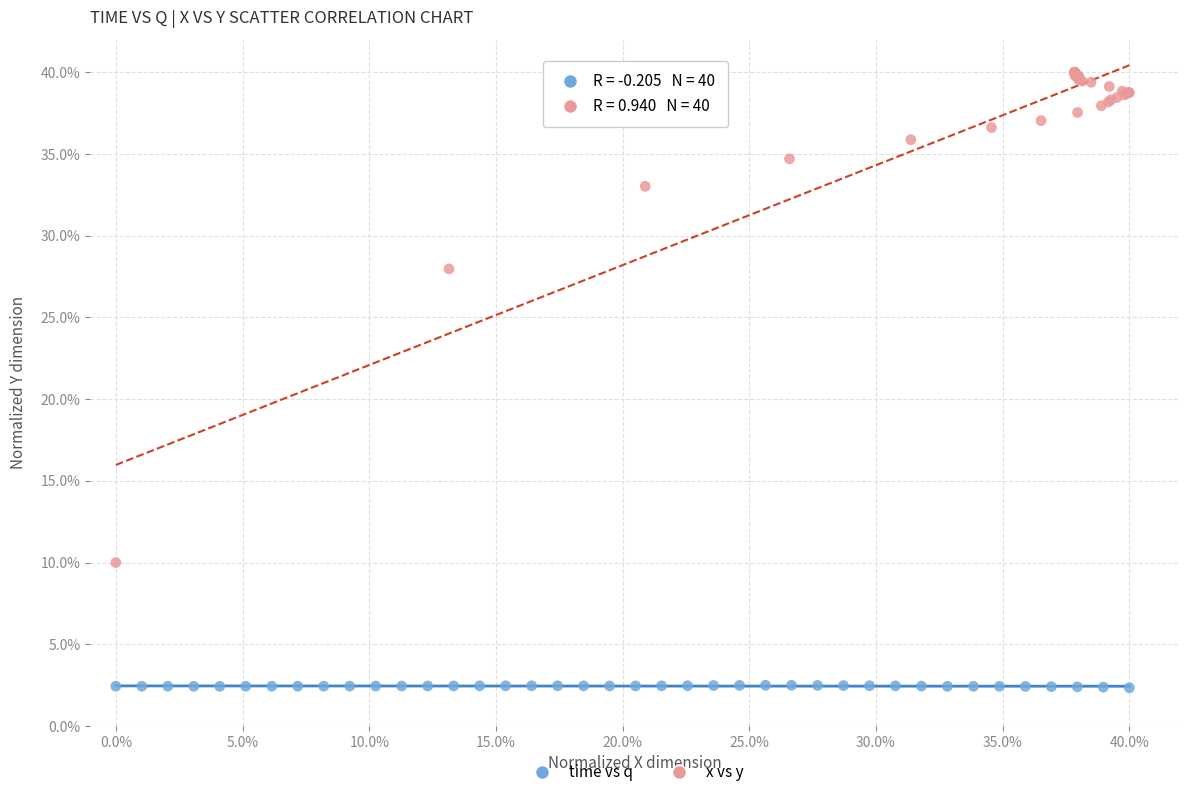

Which series contains the lowest Y value?

time vs q